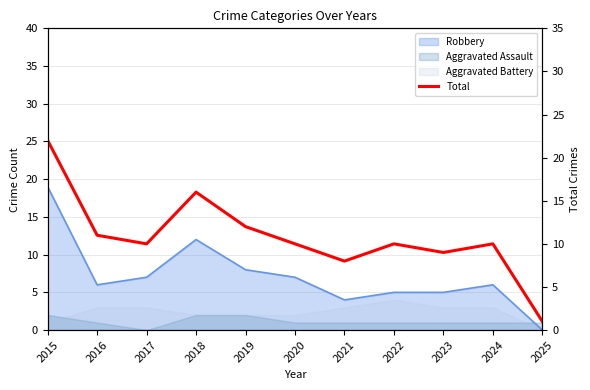

What is the change in value from 2015 to 2023?

-13